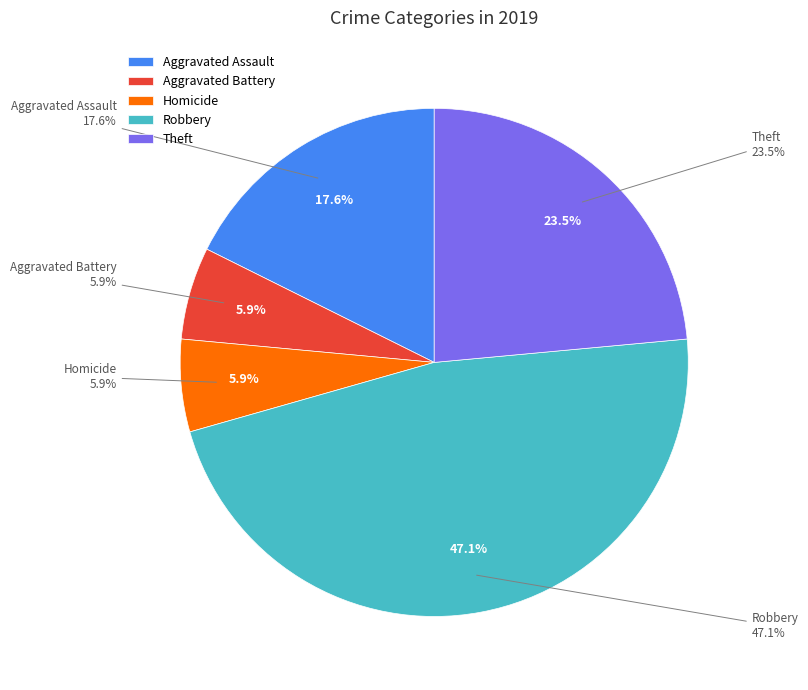

Is there any slice that represents more than half of the pie?

No